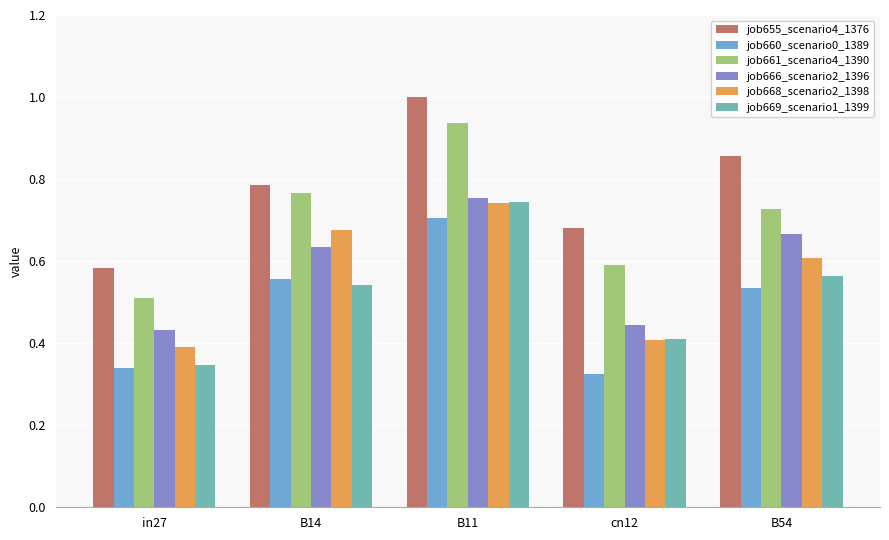

Count the number of data series in this chart.

6